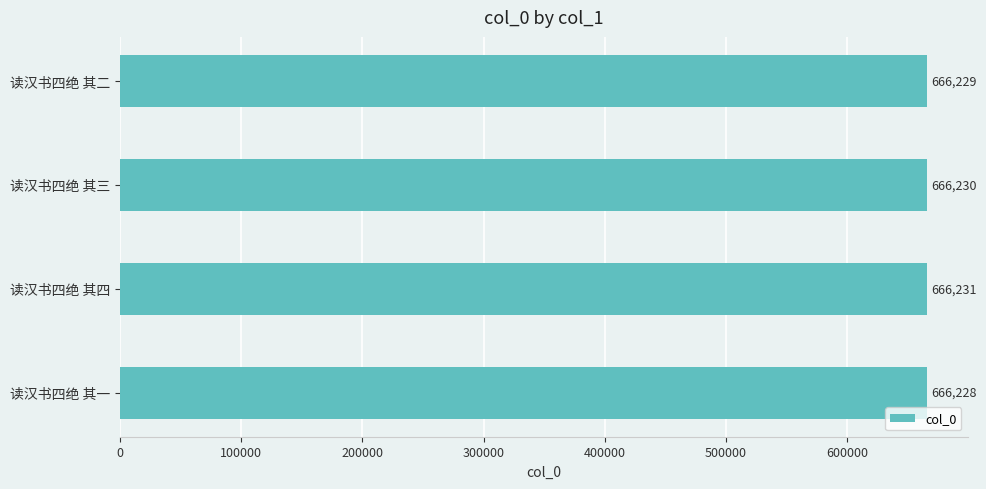

Rank the categories by value from highest to lowest.

读汉书四绝 其四, 读汉书四绝 其三, 读汉书四绝 其二, 读汉书四绝 其一